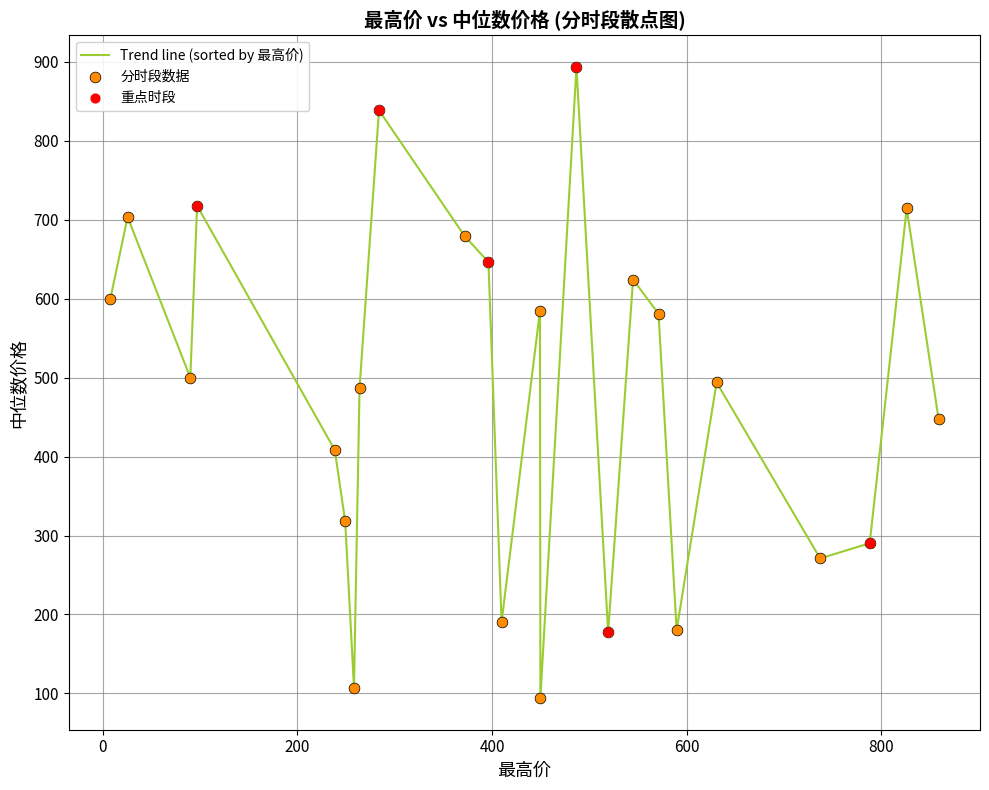

What is the smallest value displayed?

94.0